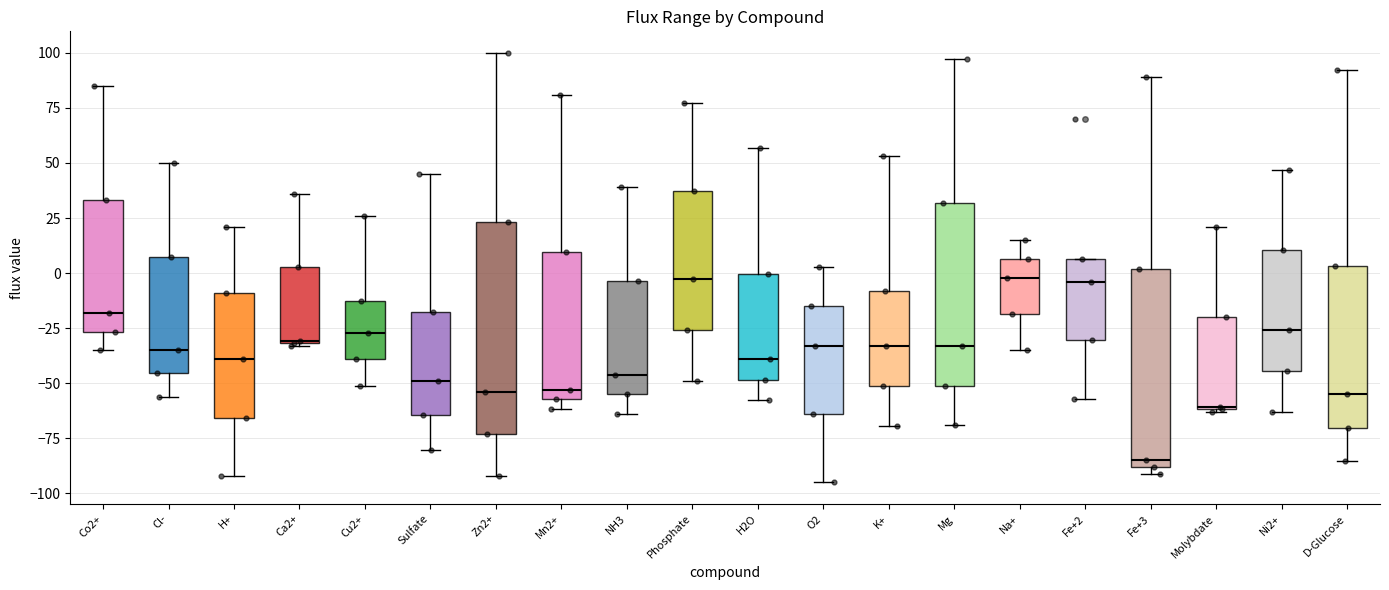

Reading left to right, read every box against the y-axis: the position of its median line, the range the box covers, and the ends of its whiskers. The values are not printed on the chart, so give them approximately, as read against the axis.

Co2+: median -20, box -25 to 35, whiskers -35 to 85
Cl-: median -35, box -45 to 10, whiskers -55 to 50
H+: median -40, box -65 to -10, whiskers -90 to 20
Ca2+: median -30, box -30 to 5, whiskers -35 to 35
Cu2+: median -25, box -40 to -15, whiskers -50 to 25
Sulfate: median -50, box -65 to -20, whiskers -80 to 45
Zn2+: median -55, box -75 to 25, whiskers -90 to 100
Mn2+: median -55 (just above the box's lower edge), box -55 to 10, whiskers -60 to 80
NH3: median -45, box -55 to -5, whiskers -65 to 40
Phosphate: median -5, box -25 to 35, whiskers -50 to 75
H2O: median -40, box -50 to 0, whiskers -60 to 55
O2: median -35, box -65 to -15, whiskers -95 to 5
K+: median -35, box -50 to -10, whiskers -70 to 55
Mg: median -35, box -50 to 30, whiskers -70 to 95
Na+: median 0, box -20 to 5, whiskers -35 to 15
Fe+2: median -5, box -30 to 5, whiskers -55 to 5
Fe+3: median -85, box -90 to 0, whiskers -90 (just below the box's lower edge) to 90
Molybdate: median -60, box -60 to -20, whiskers -65 to 20
Ni2+: median -25, box -45 to 10, whiskers -65 to 45
D-Glucose: median -55, box -70 to 5, whiskers -85 to 90